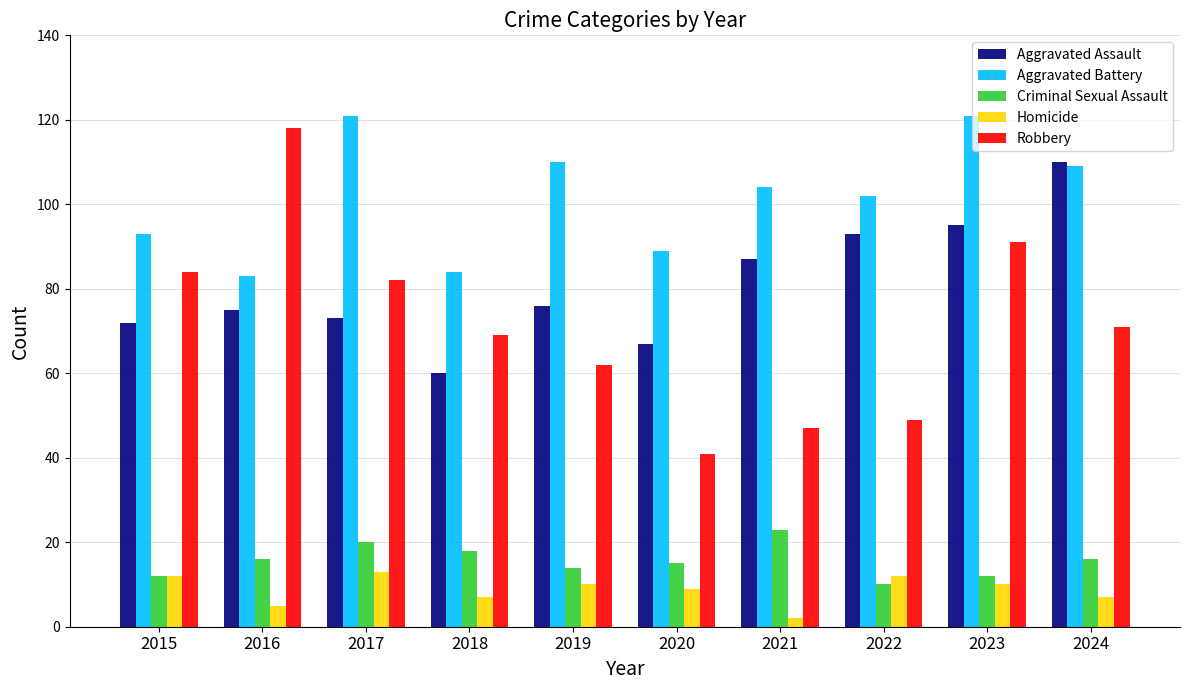

Which series has the widest spread of values?

Robbery